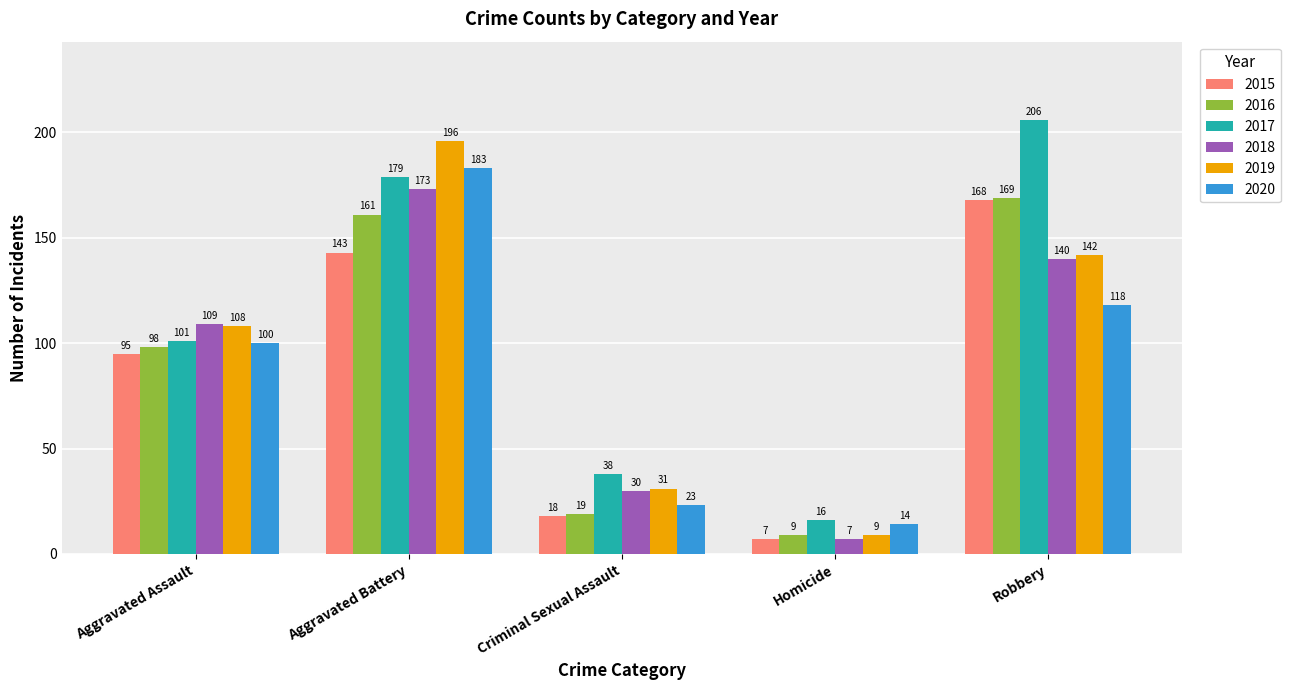

At which category is the sum across all series the highest?

Aggravated Battery